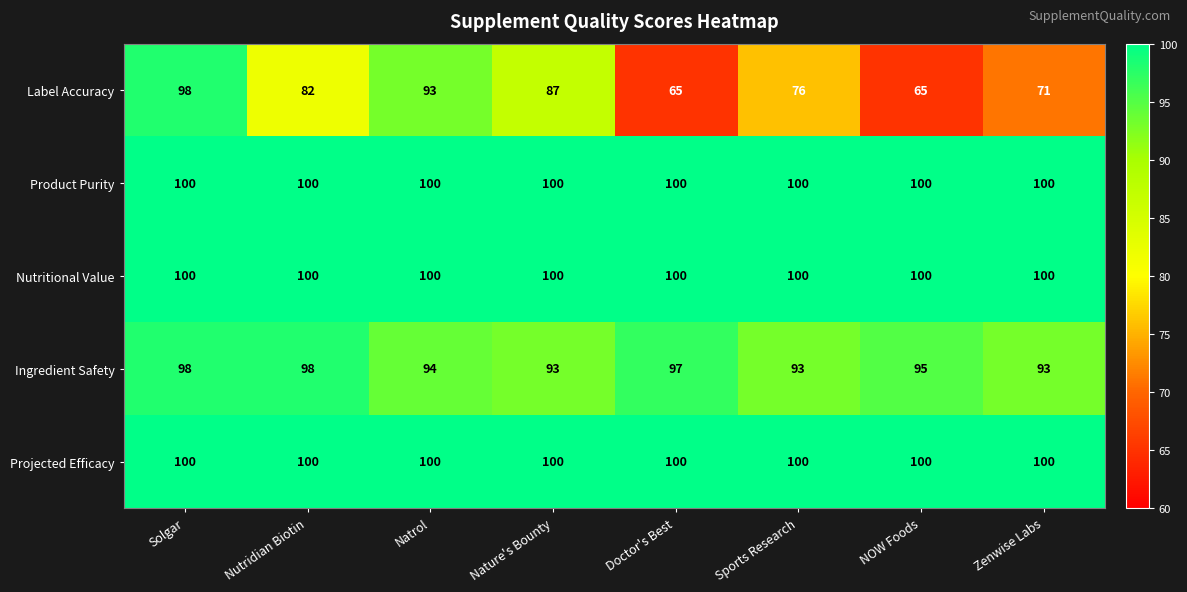

What is the minimum value shown in the chart?

65